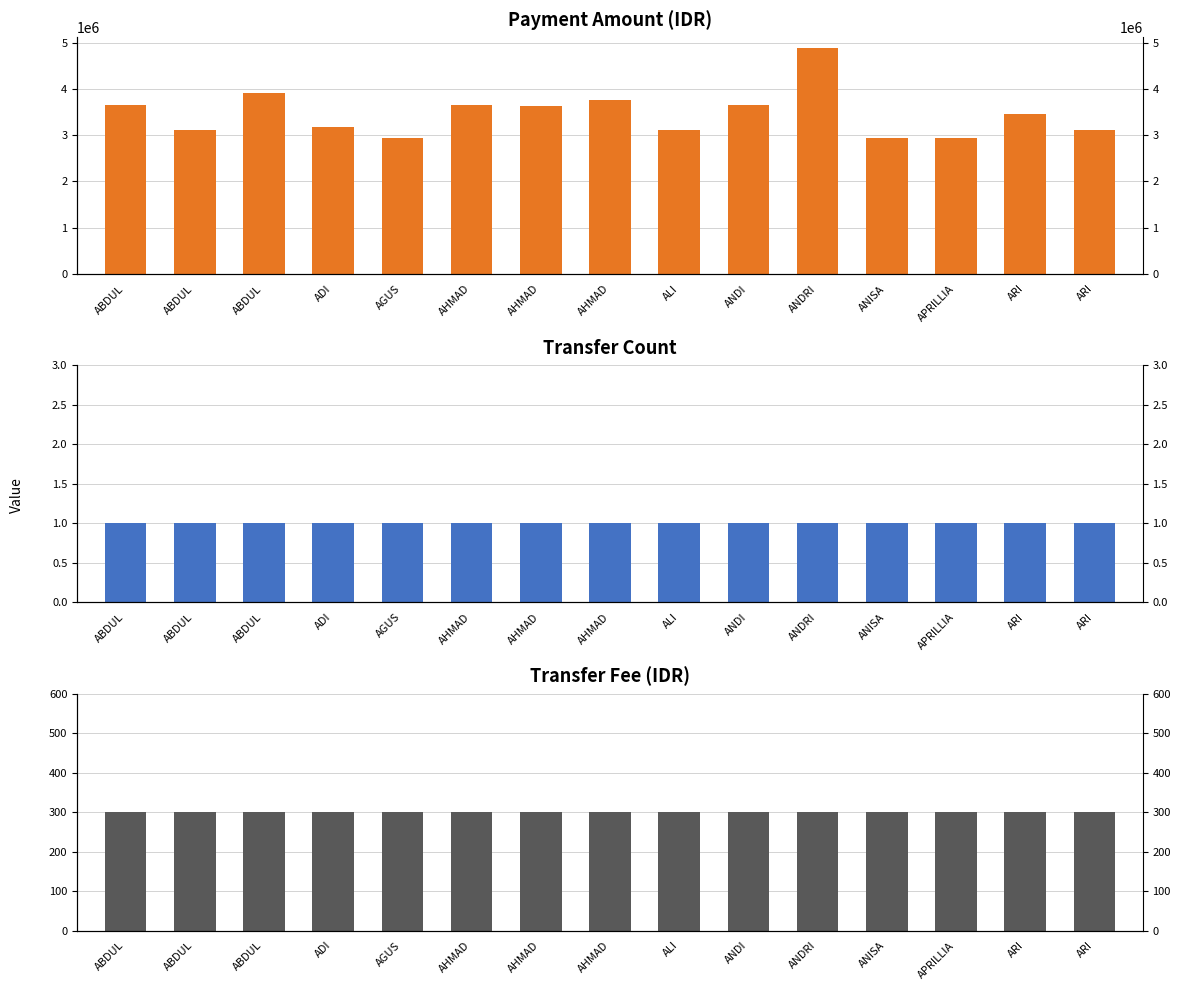

What are all the series names shown in the legend?

Amount (IDR), Transfer Count, Transfer Fee (IDR)